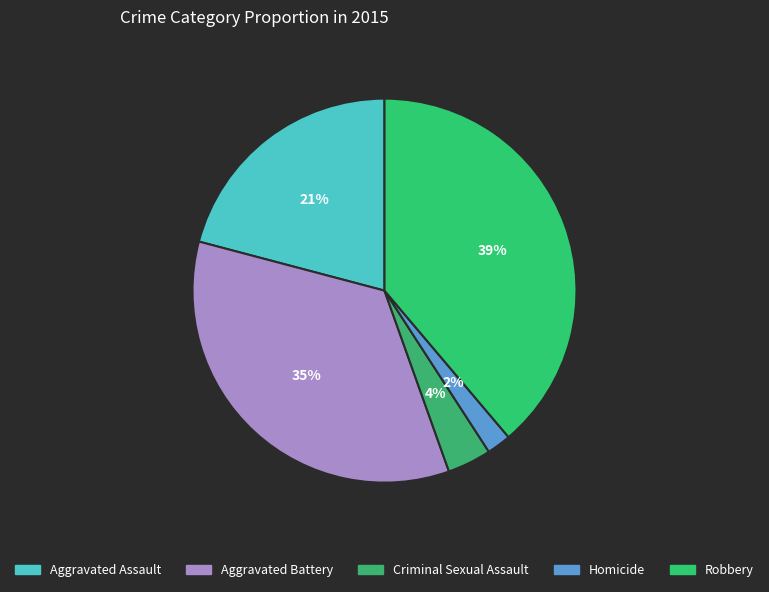

How many slices are in this pie chart?

5